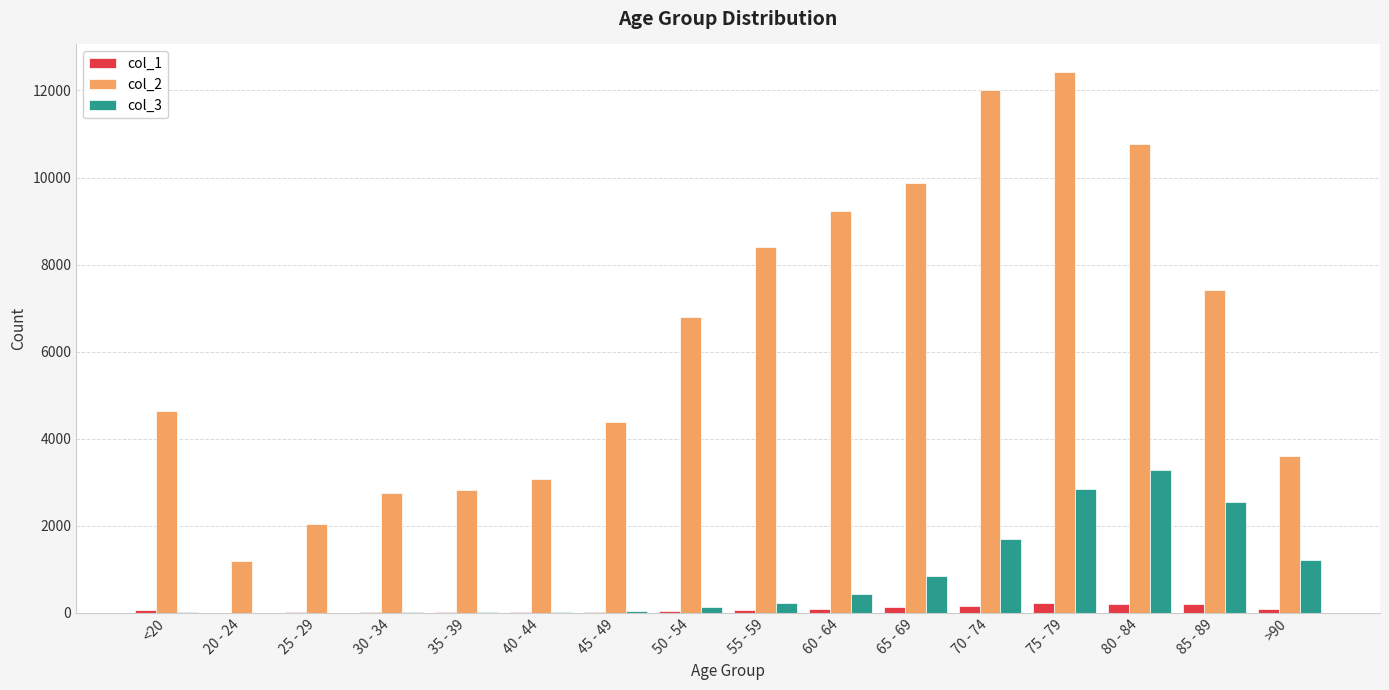

Is the value of col_2 at >90 greater than the value of col_3 at 70 - 74?

Yes